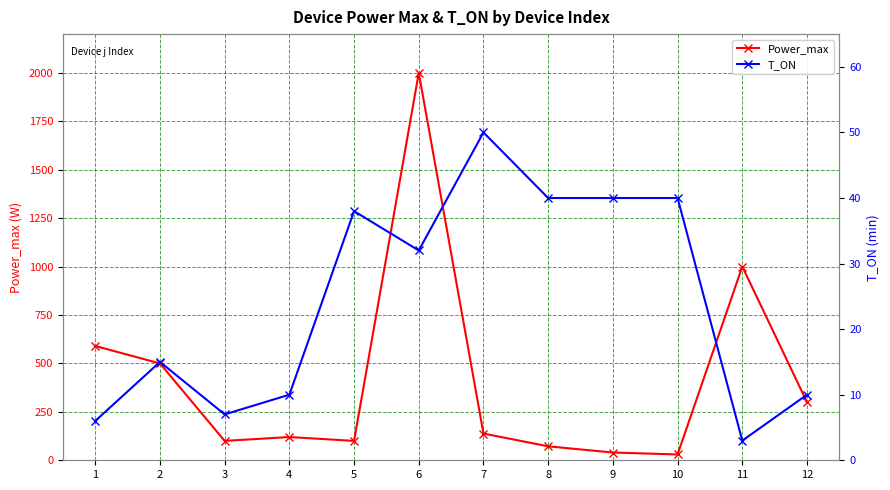

Rank the series by their maximum value, from highest to lowest.

Power_max, T_ON